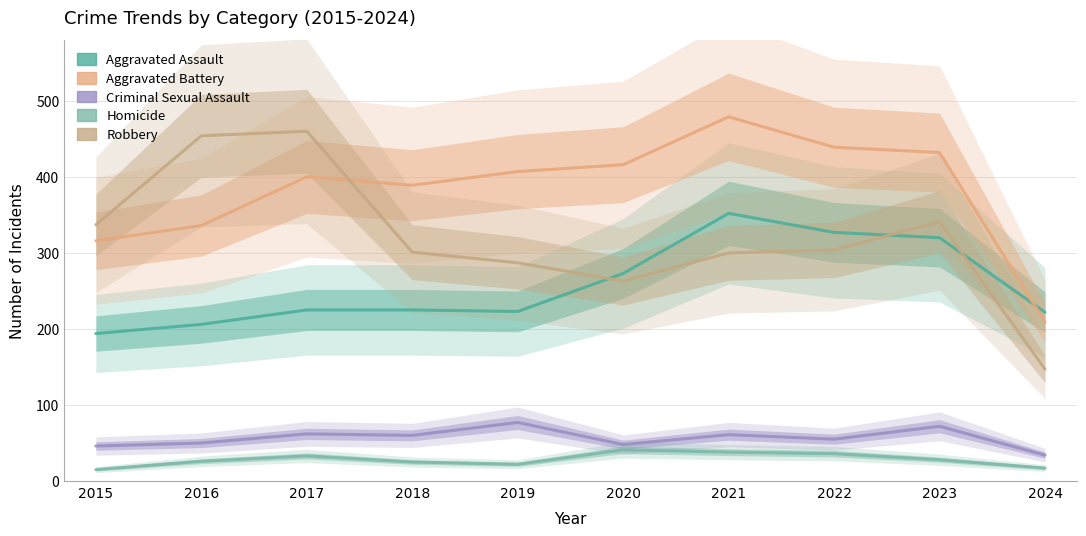

Is the value of Robbery at 2018 greater than the value of Homicide at 2021?

Yes